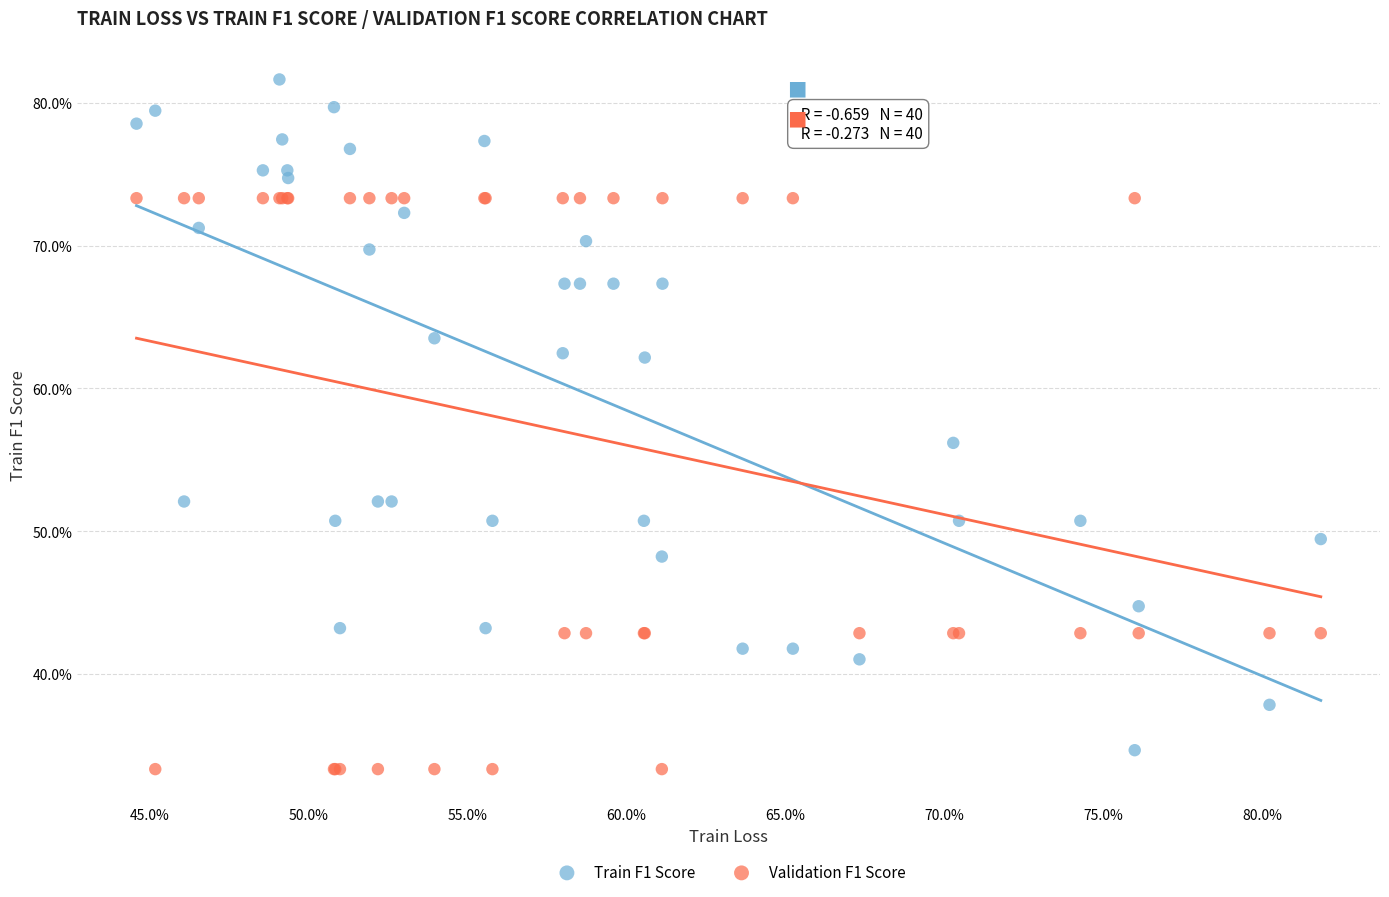

Which series contains the lowest Y value?

Validation F1 Score